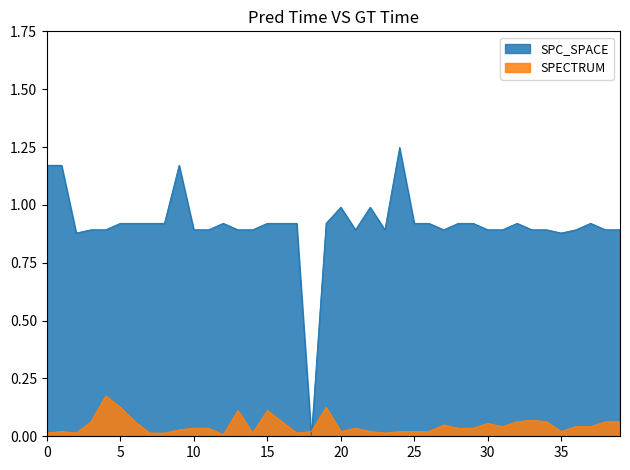

At how many categories does at least one series exceed 0?

40